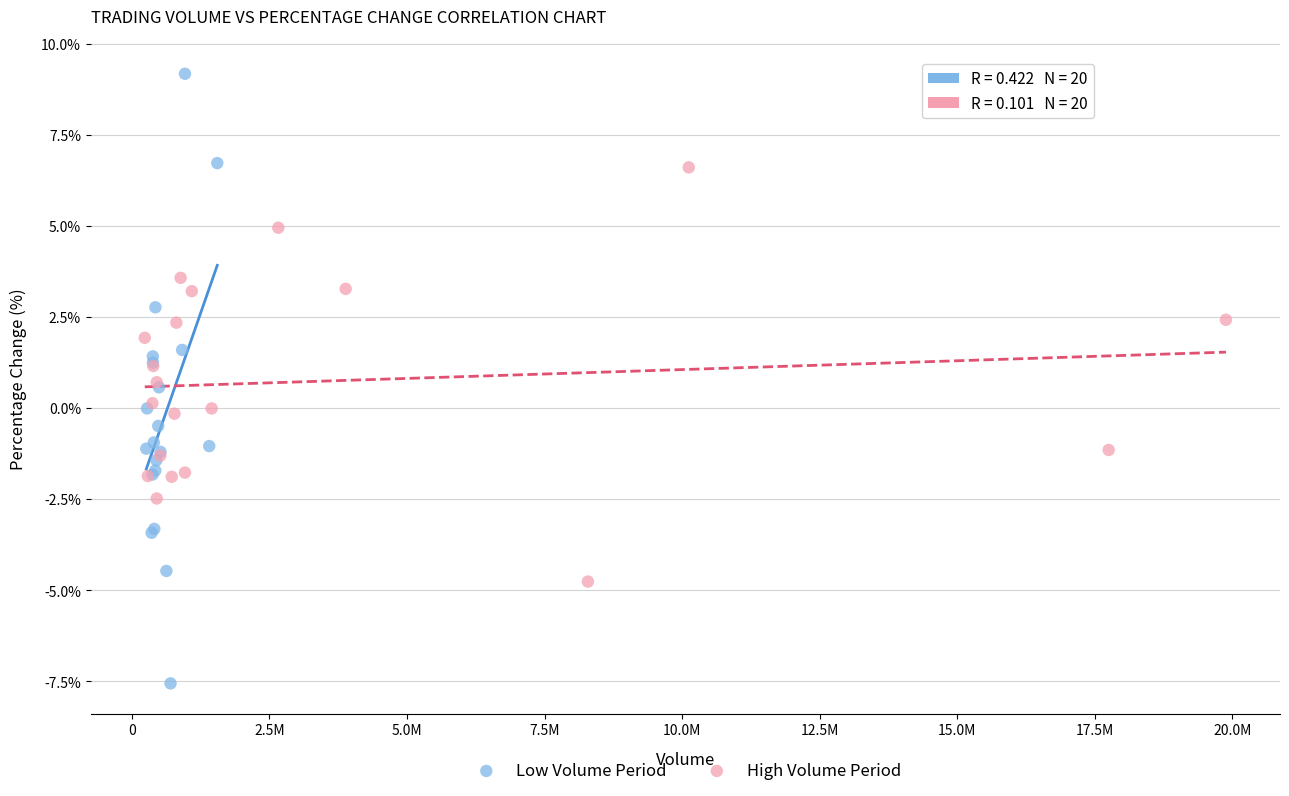

Which series reaches the minimum Y coordinate?

Low Volume Period